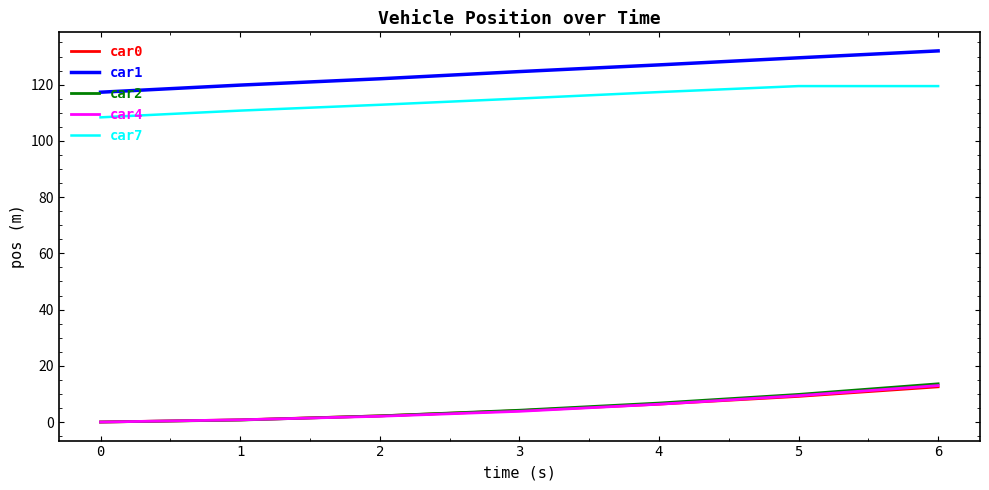

What is the spread (max minus min) of values at 6?

119.5